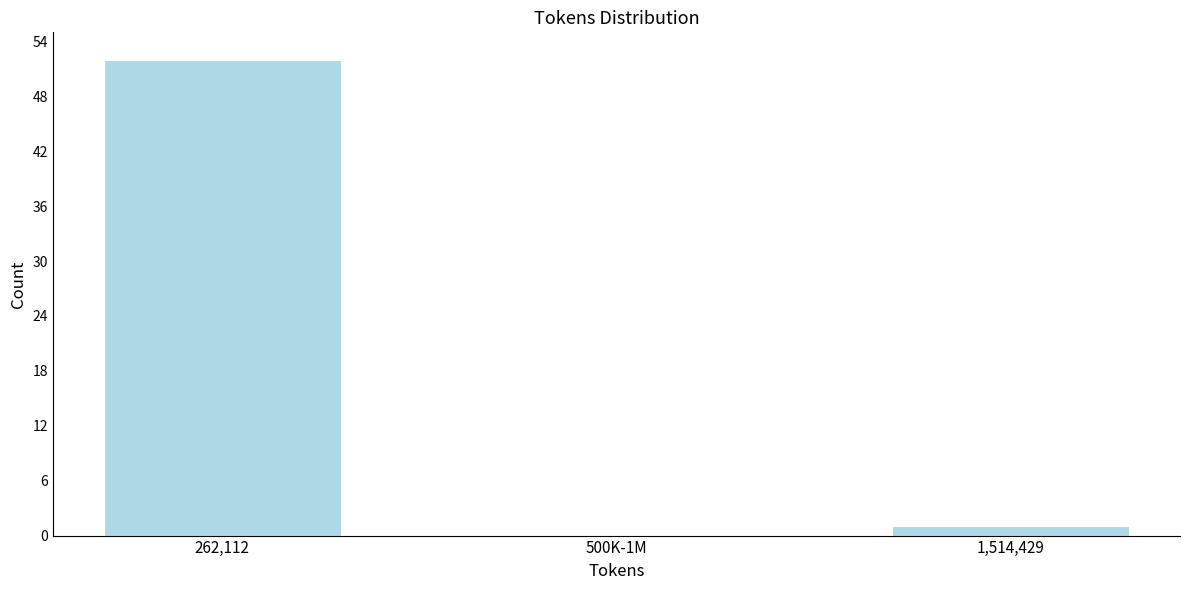

Reading left to right, what are all the values shown in this chart?

262,112=52	500K-1M=0	1,514,429=1